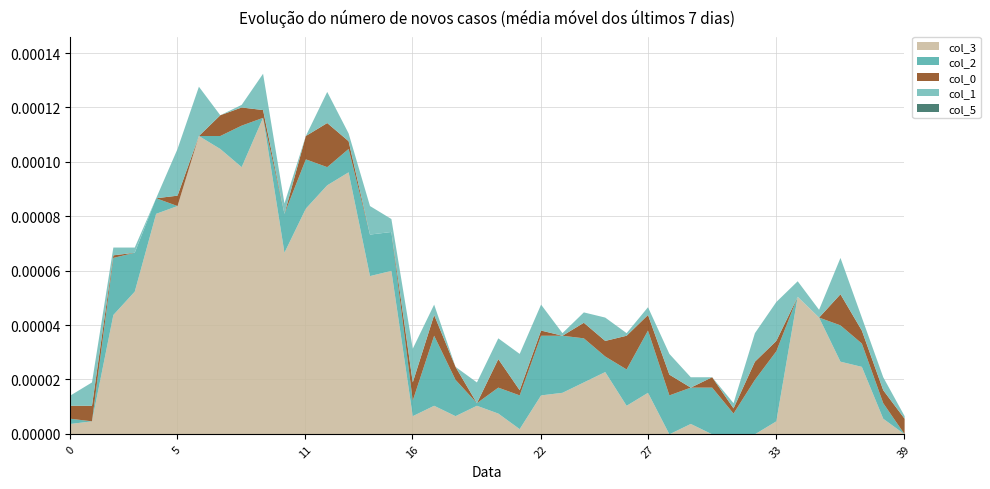

How many lines are shown in the chart?

5